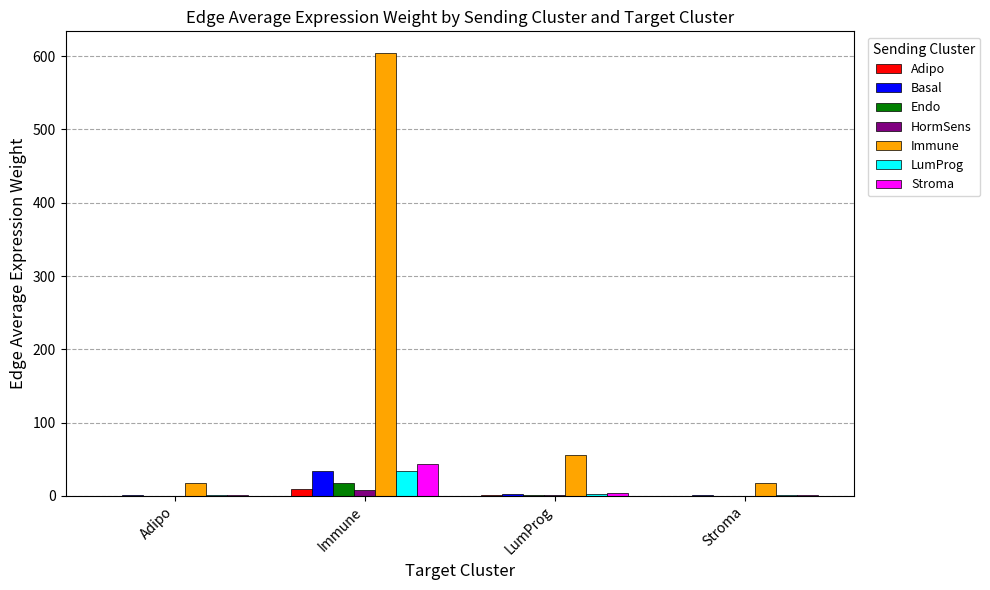

At which category does the chart reach its peak across all series?

Immune